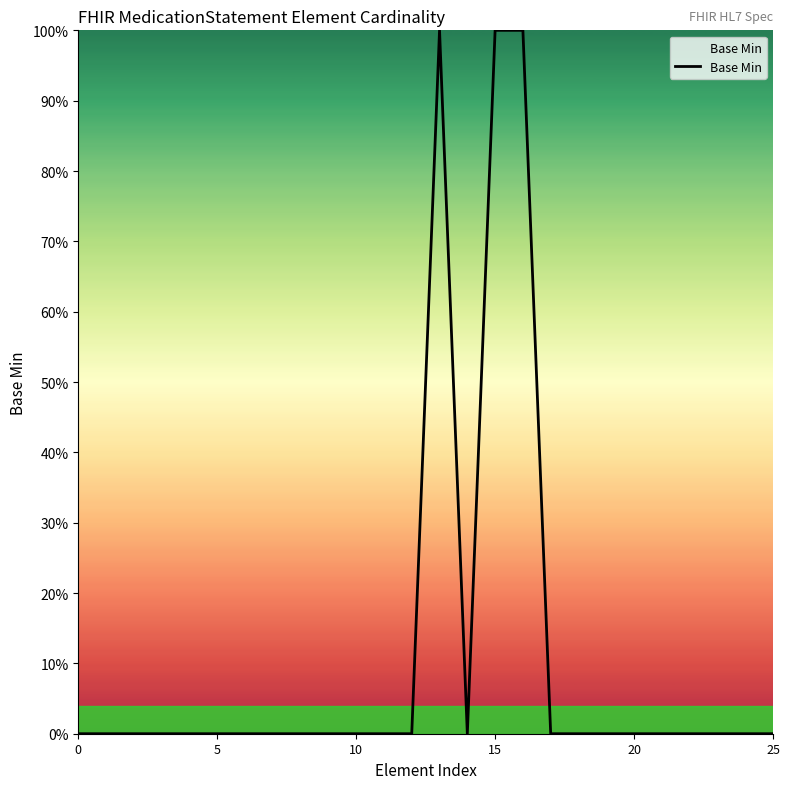

Which label corresponds to the largest value in the chart?

13